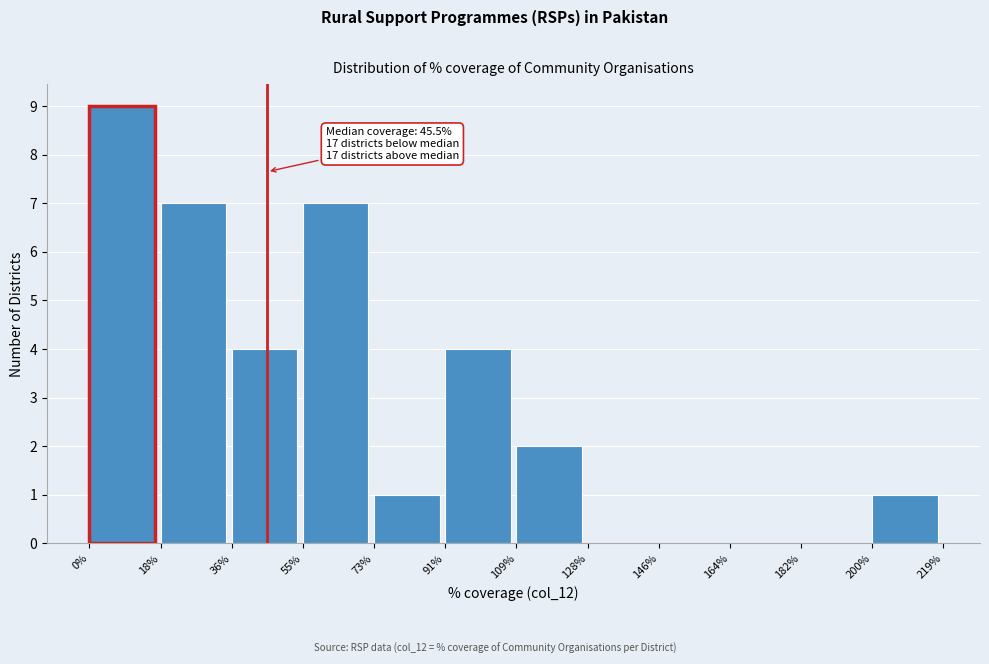

Over which range of the x-axis is the bar tallest?

0% to 18%